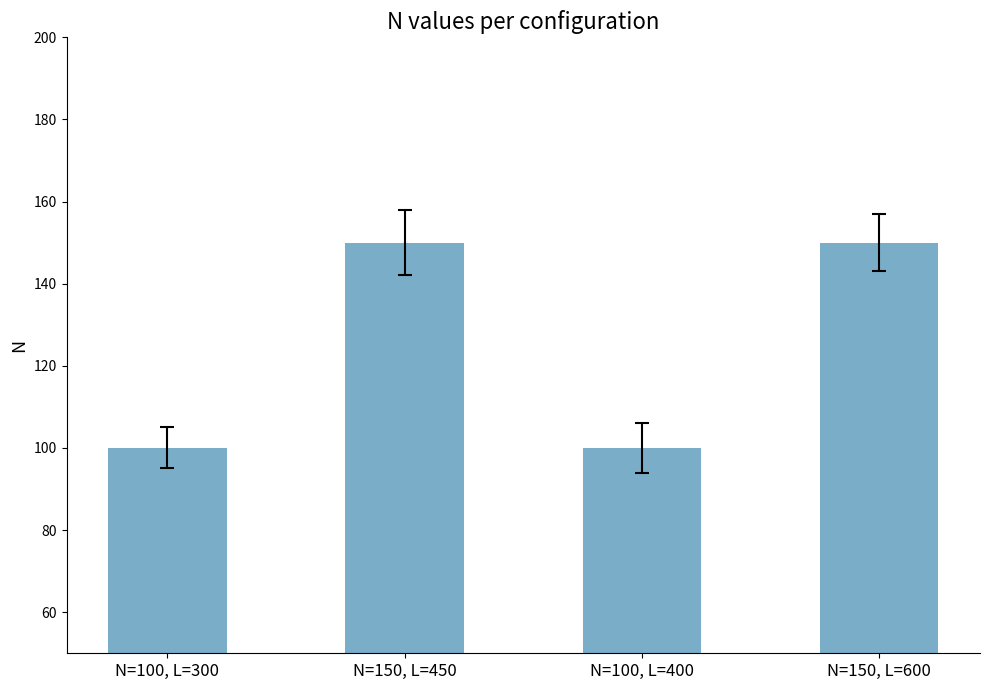

The chart shows a value of 150 at N=150, L=450. True or false?

True